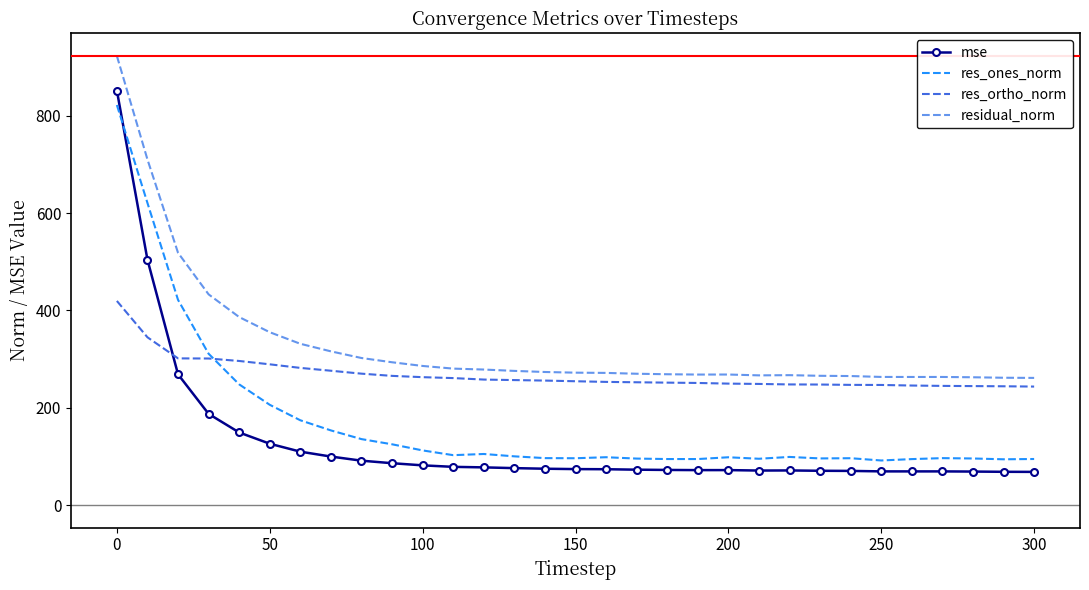

Which series has the widest spread of values?

mse